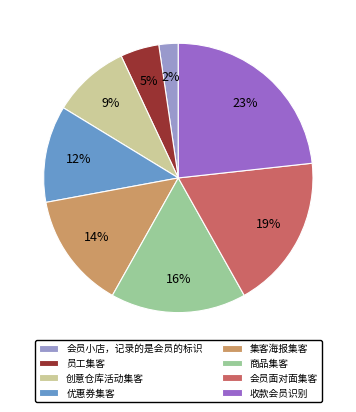

Is the sum of 收款会员识别 and 优惠券集客 greater than half?

No